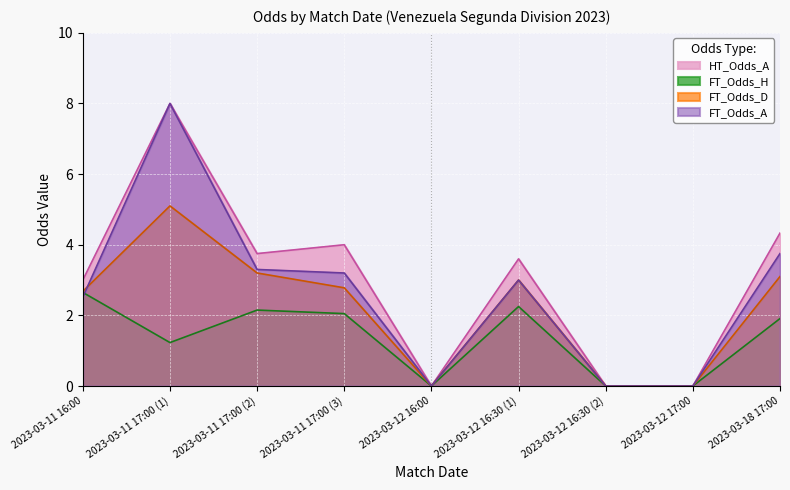

Reading left to right, extract all data points from this chart.

HT_Odds_A: 2023-03-11 16:00=3.0	2023-03-11 17:00 (1)=8.0	2023-03-11 17:00 (2)=3.8	2023-03-11 17:00 (3)=4.0	2023-03-12 16:00=0.0	2023-03-12 16:30 (1)=3.6	2023-03-12 16:30 (2)=0.0	2023-03-12 17:00=0.0	2023-03-18 17:00=4.3
FT_Odds_H: 2023-03-11 16:00=2.6	2023-03-11 17:00 (1)=1.2	2023-03-11 17:00 (2)=2.1	2023-03-11 17:00 (3)=2.0	2023-03-12 16:00=0.0	2023-03-12 16:30 (1)=2.2	2023-03-12 16:30 (2)=0.0	2023-03-12 17:00=0.0	2023-03-18 17:00=1.9
FT_Odds_D: 2023-03-11 16:00=2.7	2023-03-11 17:00 (1)=5.1	2023-03-11 17:00 (2)=3.2	2023-03-11 17:00 (3)=2.8	2023-03-12 16:00=0.0	2023-03-12 16:30 (1)=3.0	2023-03-12 16:30 (2)=0.0	2023-03-12 17:00=0.0	2023-03-18 17:00=3.1
FT_Odds_A: 2023-03-11 16:00=2.5	2023-03-11 17:00 (1)=8.0	2023-03-11 17:00 (2)=3.3	2023-03-11 17:00 (3)=3.2	2023-03-12 16:00=0.0	2023-03-12 16:30 (1)=3.0	2023-03-12 16:30 (2)=0.0	2023-03-12 17:00=0.0	2023-03-18 17:00=3.8